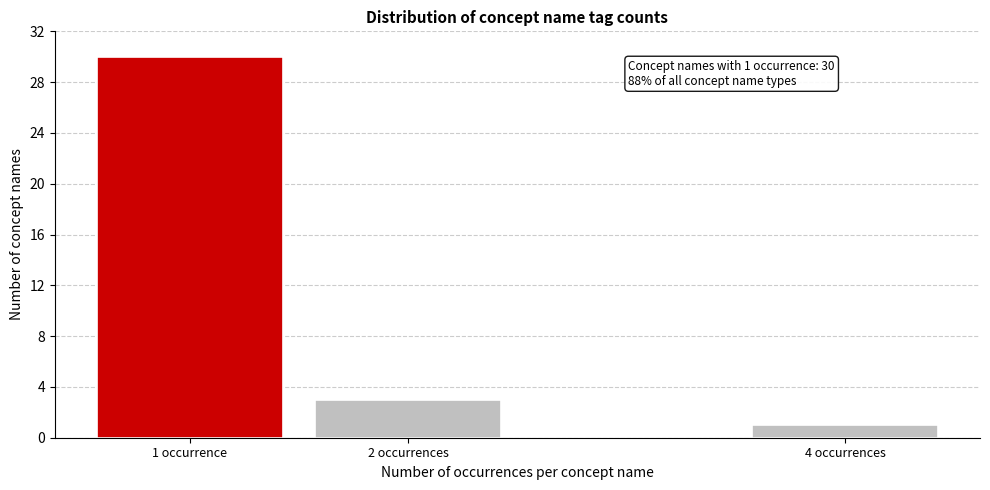

Reading left to right, what are all the values shown in this chart?

30	3	1